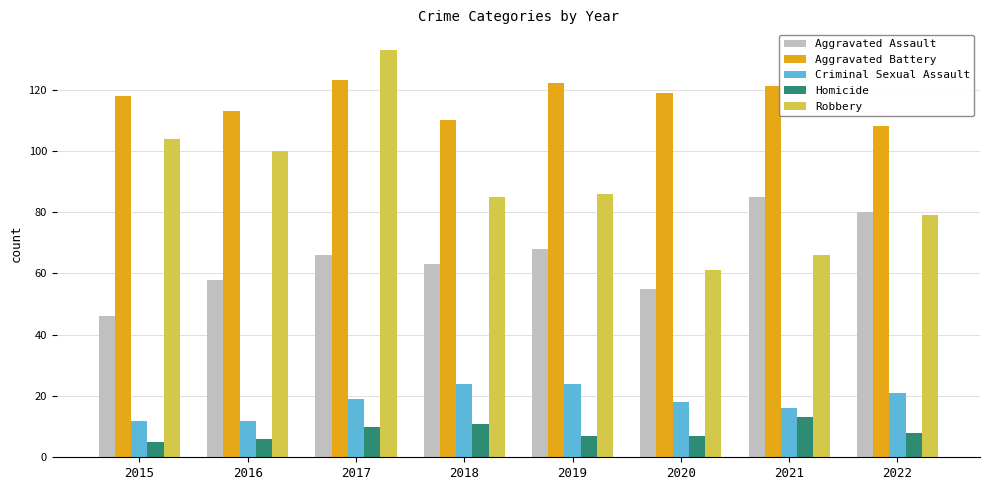

At which label does Aggravated Assault reach its minimum?

2015